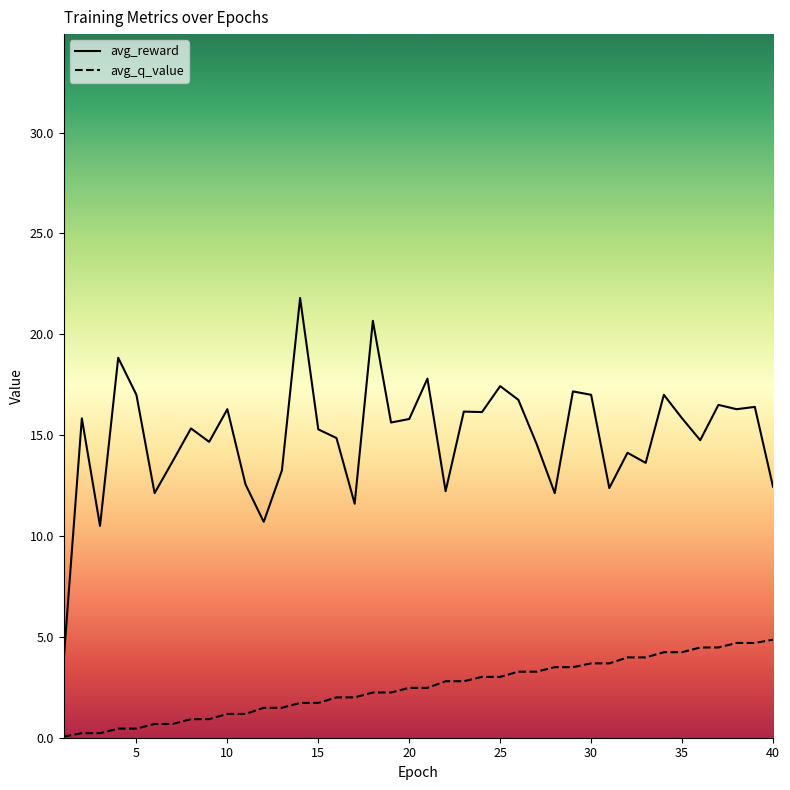

What are all the series names shown in the legend?

avg_reward, avg_q_value